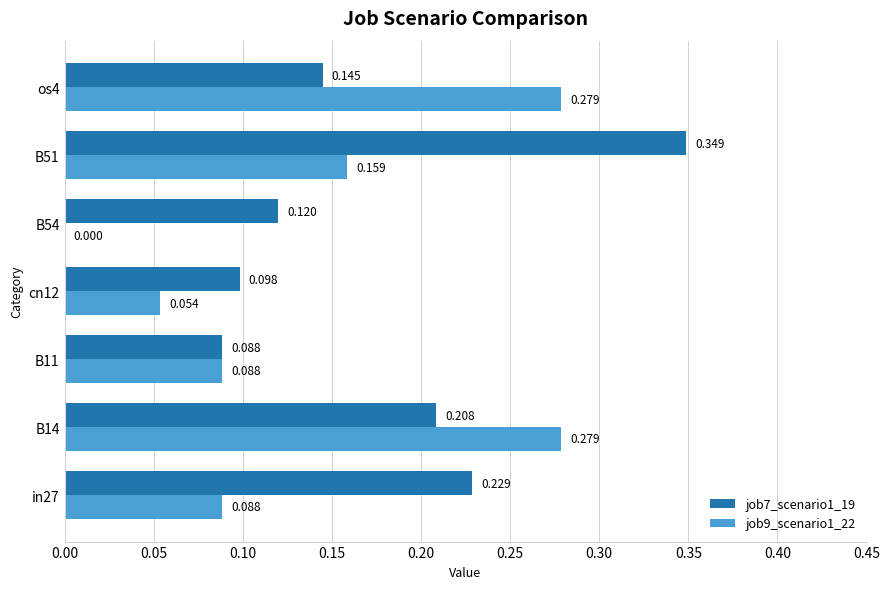

Is the value of job9_scenario1_22 at in27 greater than the value of job7_scenario1_19 at cn12?

No